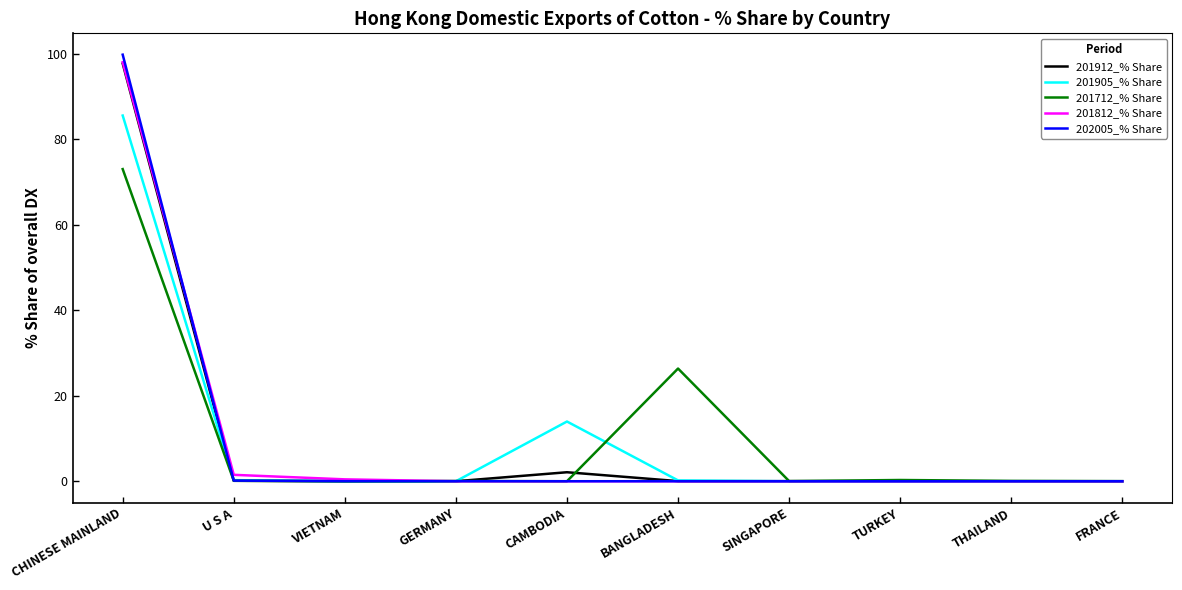

What is the highest value of the 201712_% Share series?

73.0